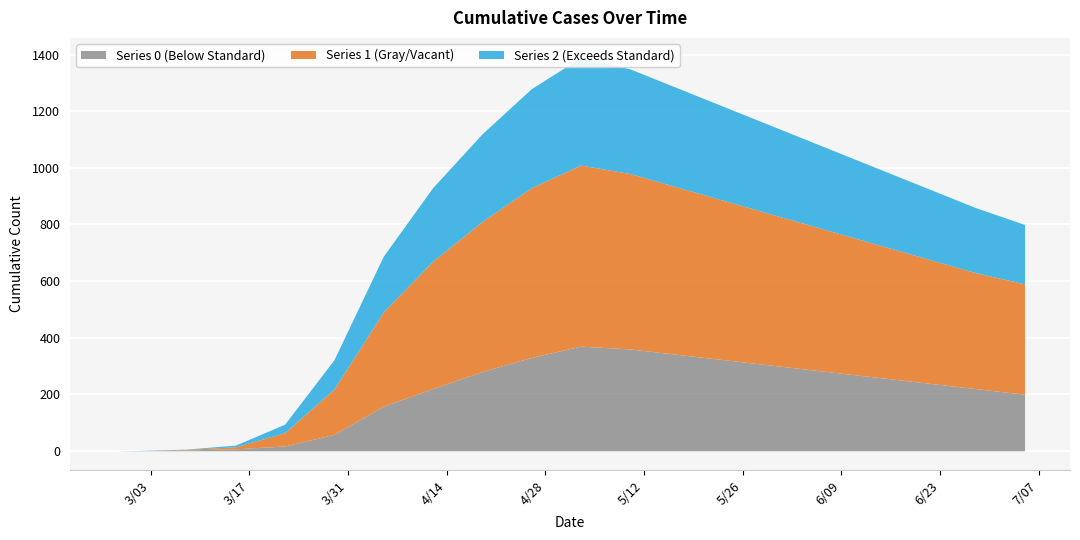

What position from the right is 2020-05-24?

7